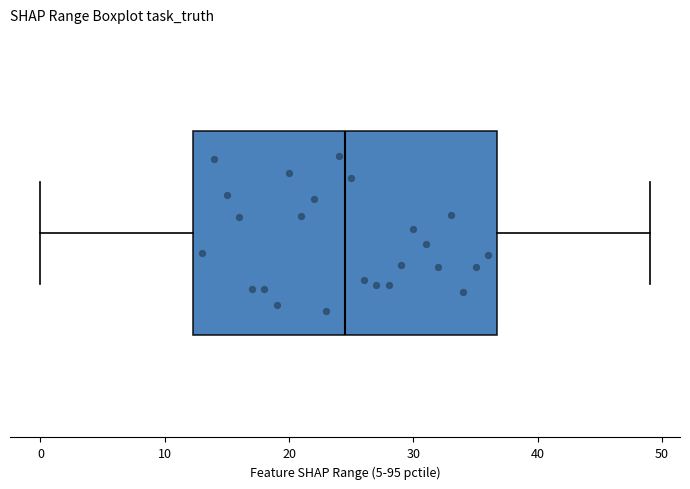

Transcribe this box plot: give where the median line is, the range the box spans, and where the two whiskers end, as read against the x-axis. The values are not printed on the chart, so give them approximately, as read against the axis.

median 25, box 12 to 37, whiskers 0 to 49